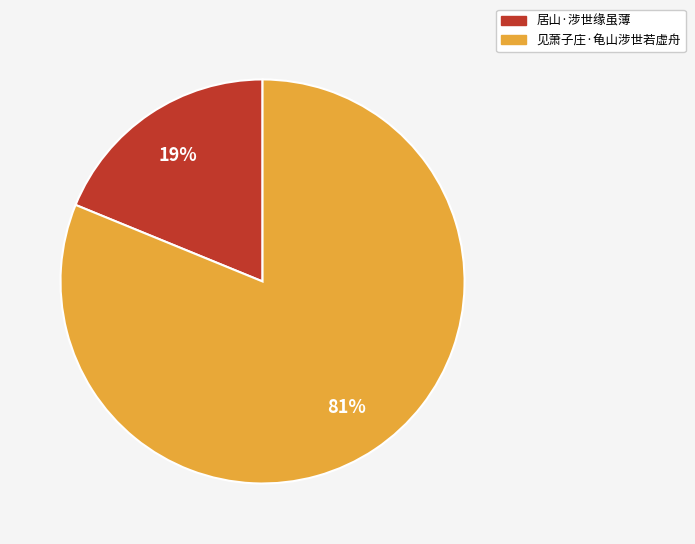

Is the sum of 见萧子庄·龟山涉世若虚舟 and 居山·涉世缘虽薄 greater than half?

Yes